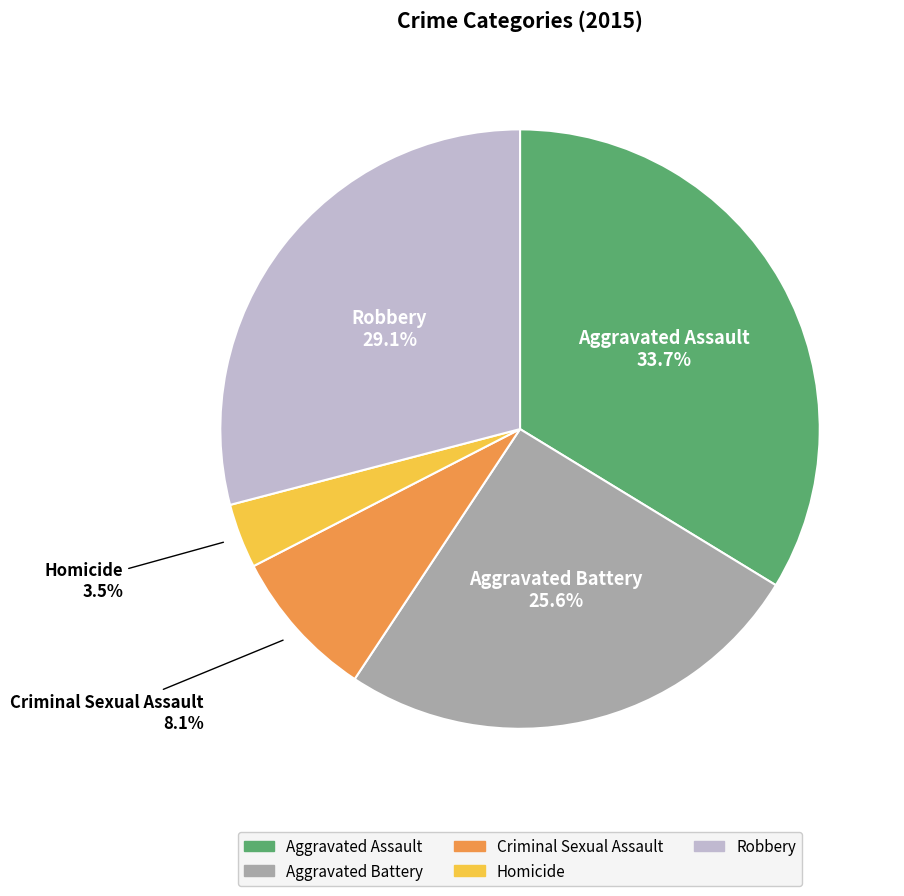

Approximately how many times larger is the value at Aggravated Battery compared to Aggravated Assault?

0.8